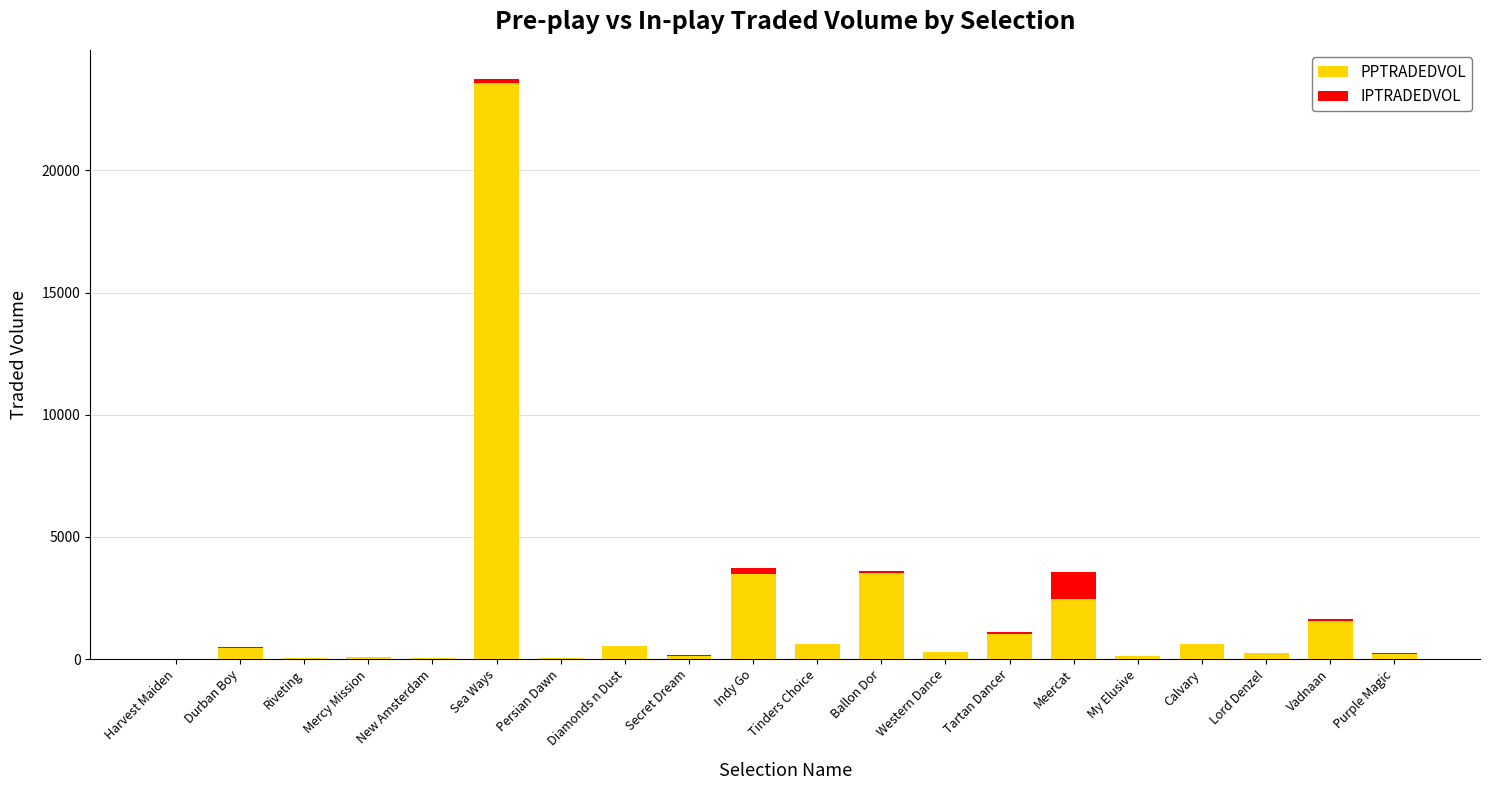

The PPTRADEDVOL series shows 529.1 at Diamonds n Dust. True or false?

True